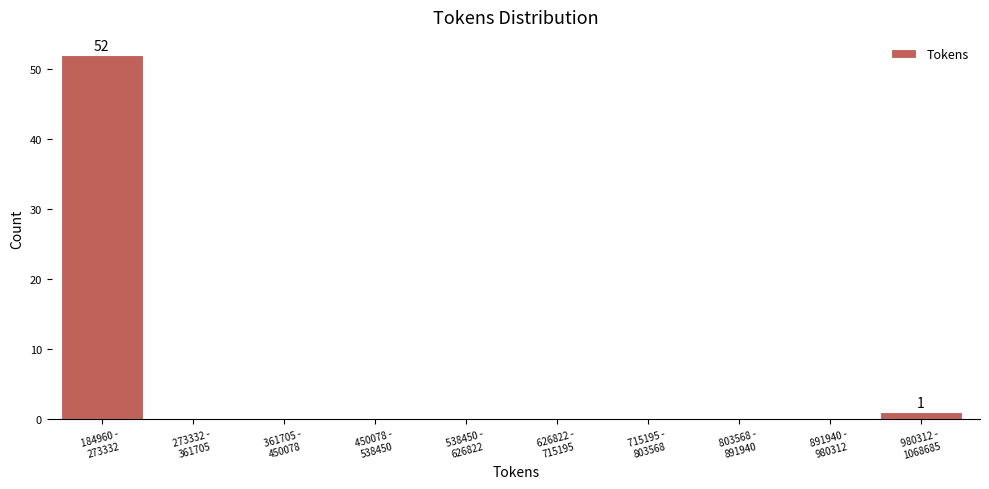

What is the sum of all values?

53